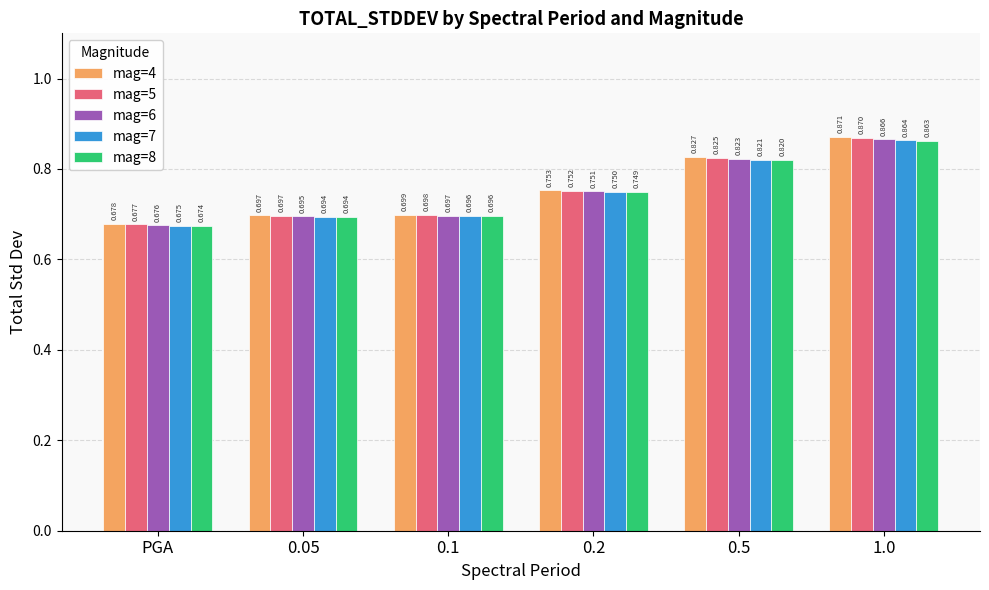

True or false: mag=5 has a value of 0.7 at 0.1.

True